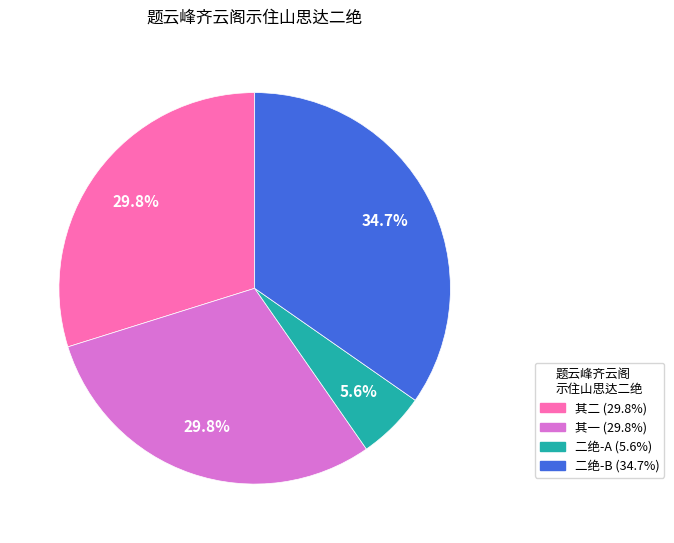

Does any single category account for the majority?

No